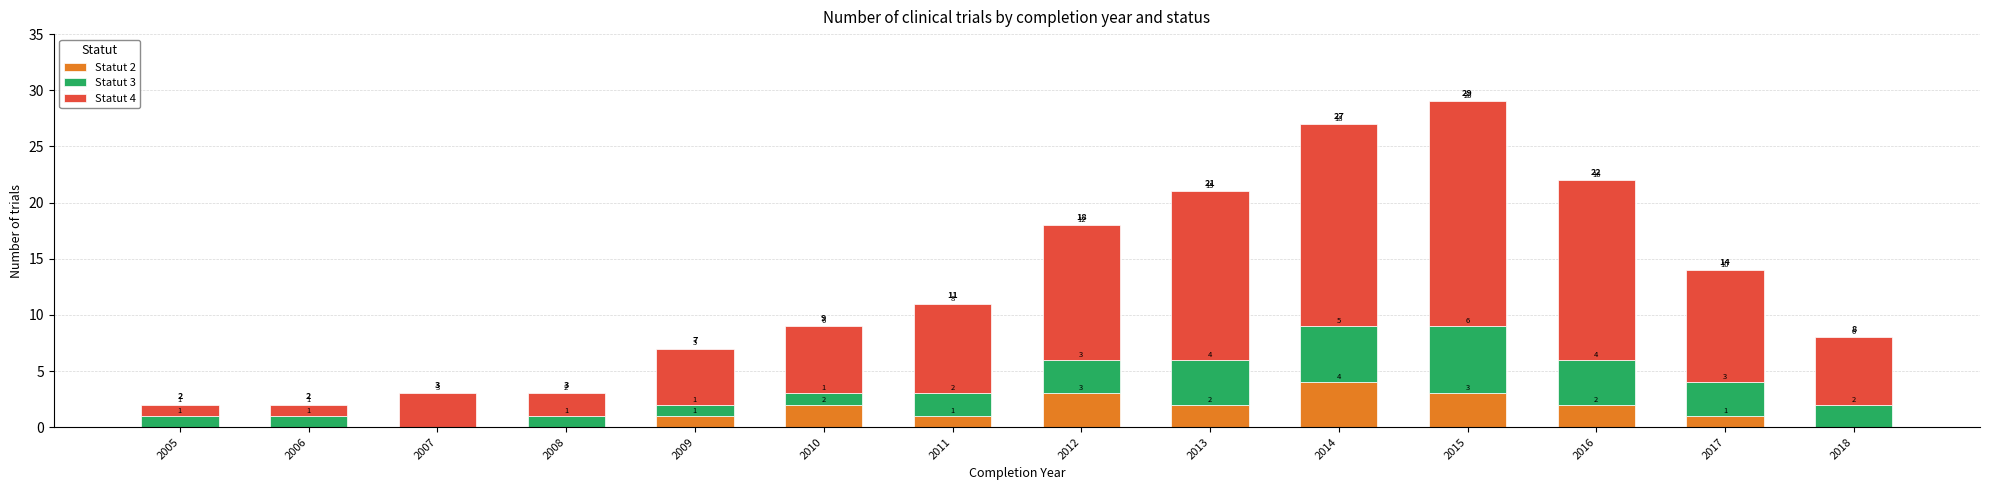

Reading left to right, transcribe the values for Statut 2.

2005=0	2006=0	2007=0	2008=0	2009=1	2010=2	2011=1	2012=3	2013=2	2014=4	2015=3	2016=2	2017=1	2018=0